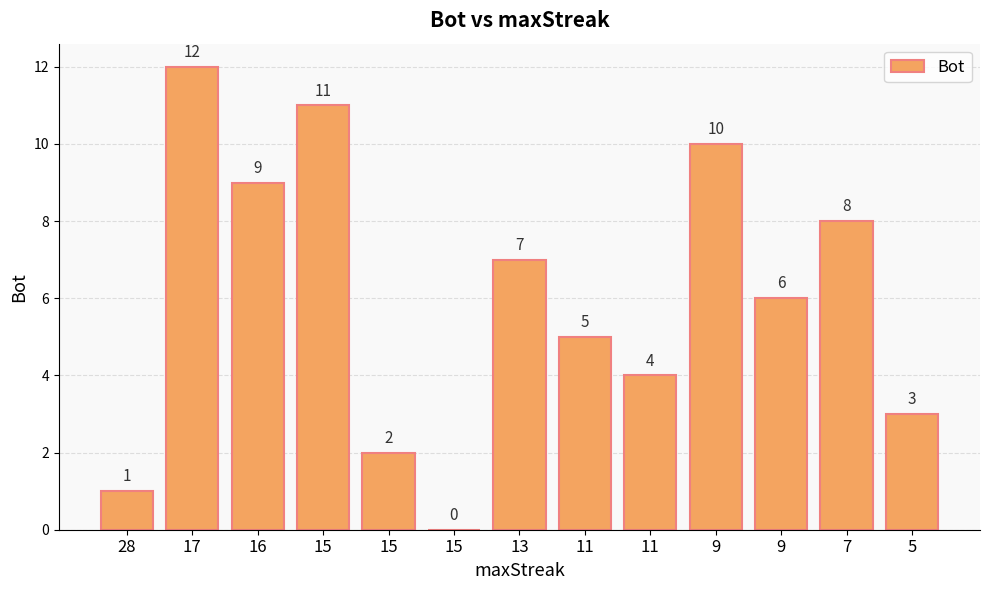

Does the chart contain stacked bars?

No